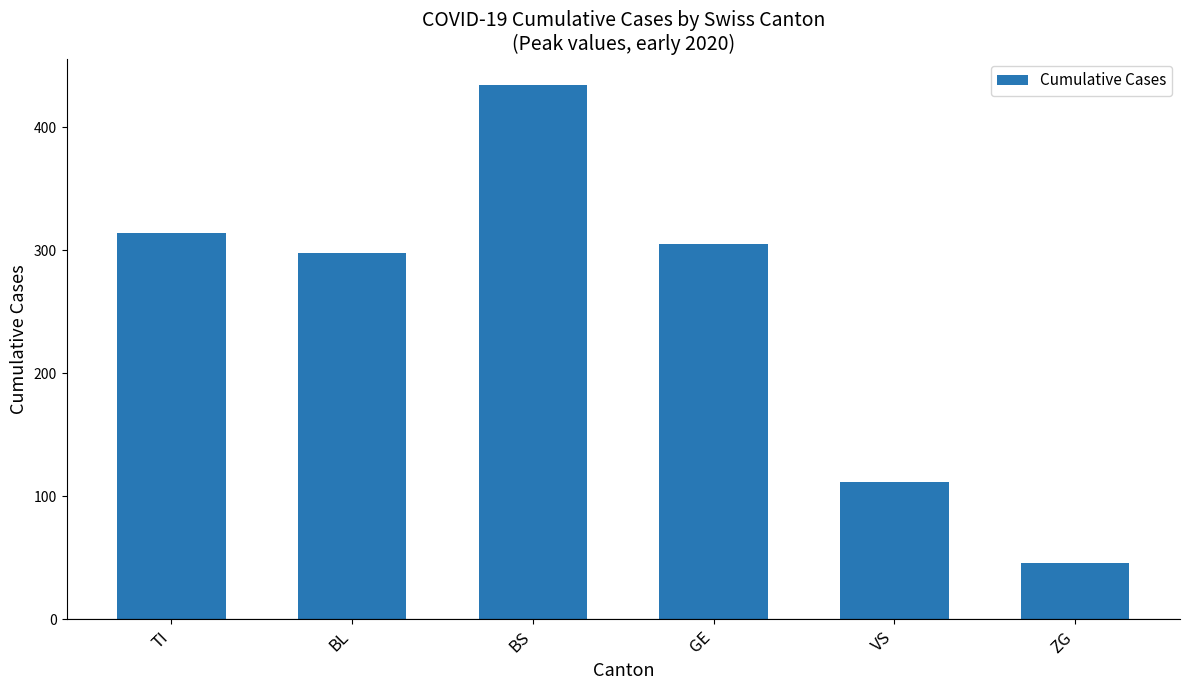

Reading left to right, transcribe all the data shown in this chart.

314	298	434	305	112	46